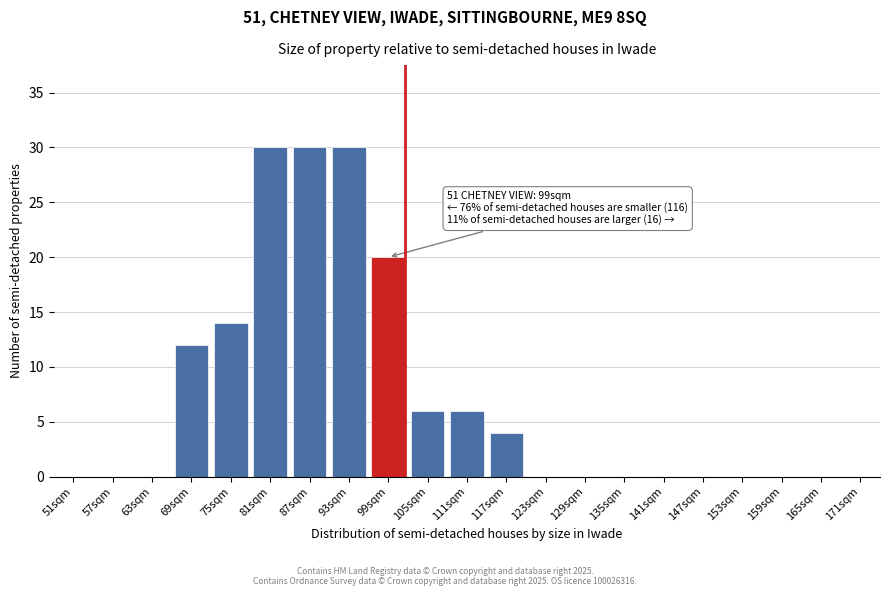

Reading right to left, transcribe all the data shown in this chart.

171sqm=0	165sqm=0	159sqm=0	153sqm=0	147sqm=0	141sqm=0	135sqm=0	129sqm=0	123sqm=0	117sqm=4	111sqm=6	105sqm=6	99sqm=20	93sqm=30	87sqm=30	81sqm=30	75sqm=14	69sqm=12	63sqm=0	57sqm=0	51sqm=0